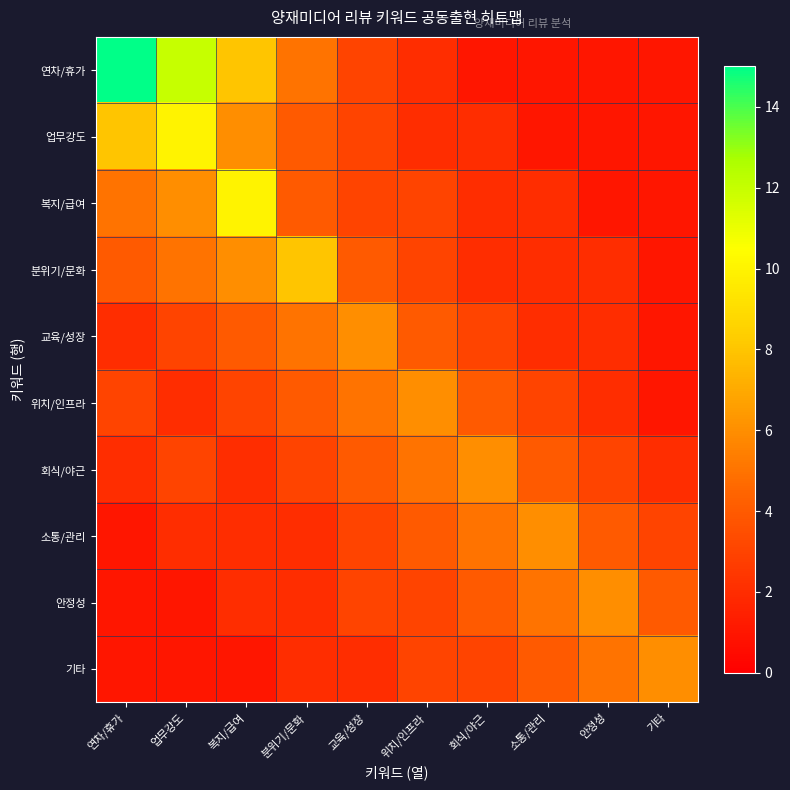

Which has a higher value, 기타 or 소통/관리?

기타